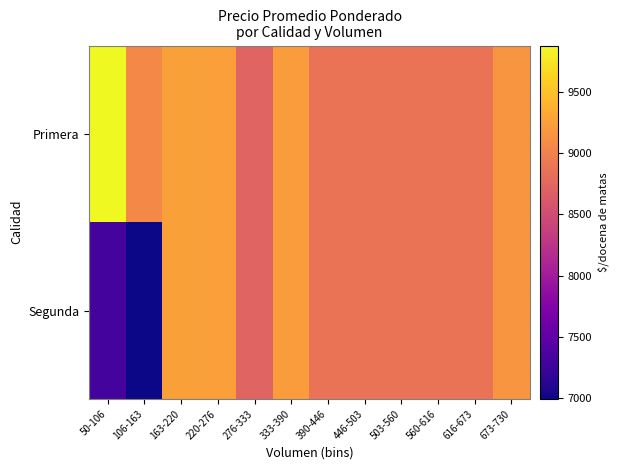

At 616-673, list the series in order from largest to smallest.

Primera, Segunda